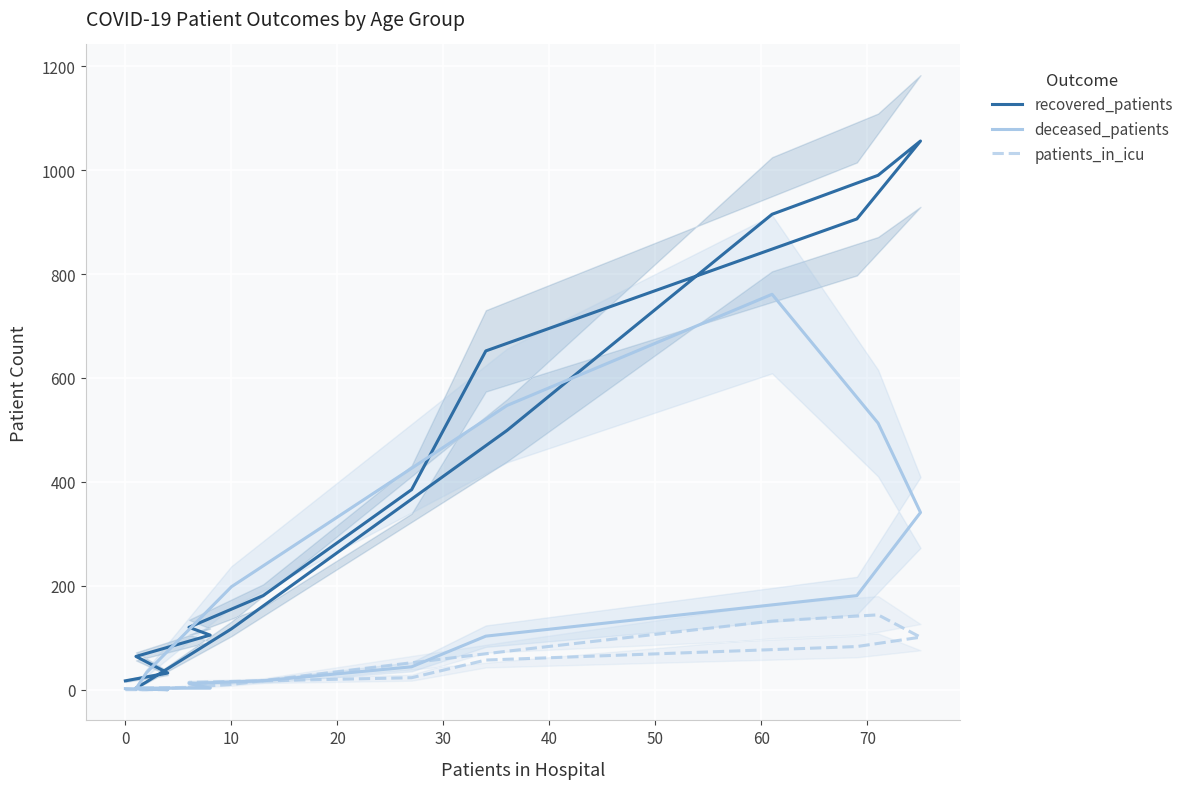

Is the value of patients_in_icu at 11 greater than the value of recovered_patients at 40?

No